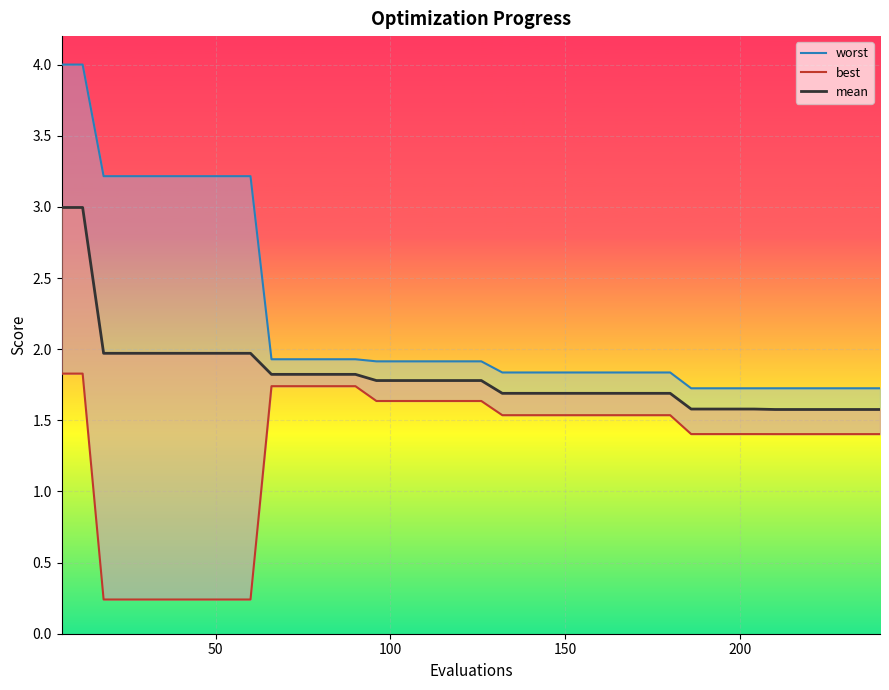

What is the average value of the mean series?

1.8